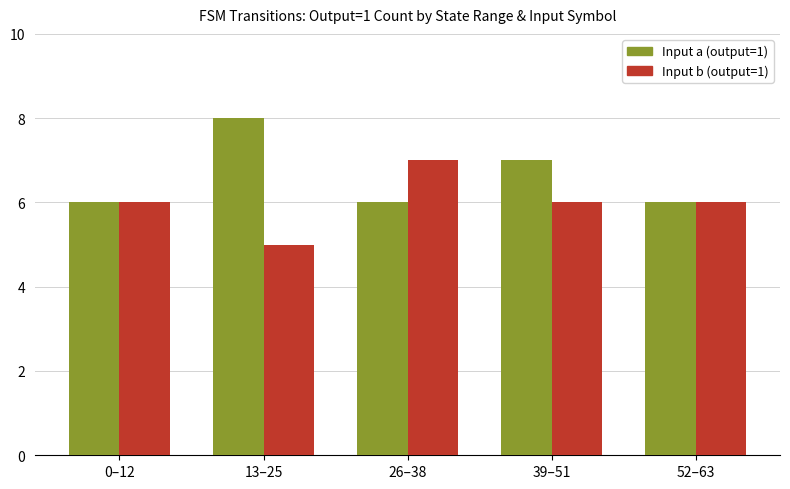

What is the total value across all series at 0–12?

12